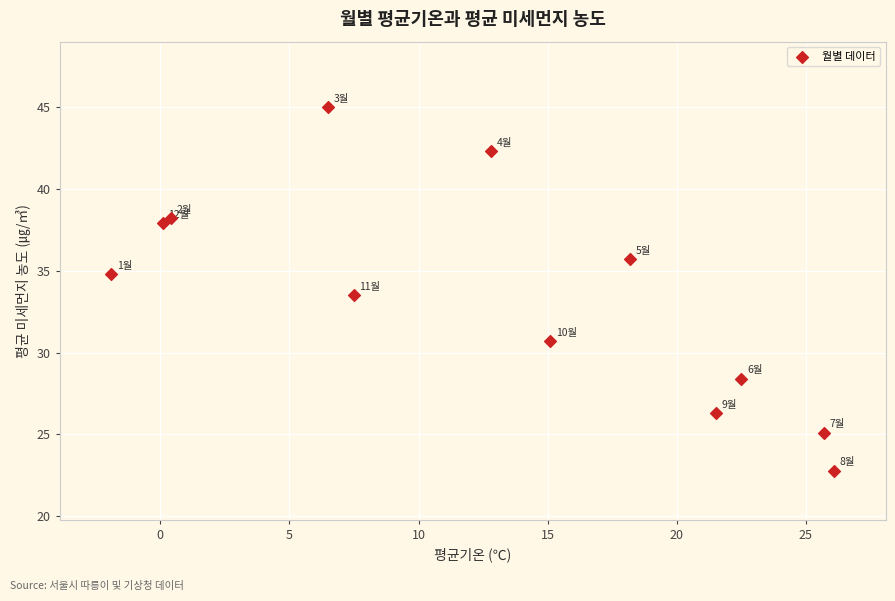

What is the range of X values (max minus min)?

28.0